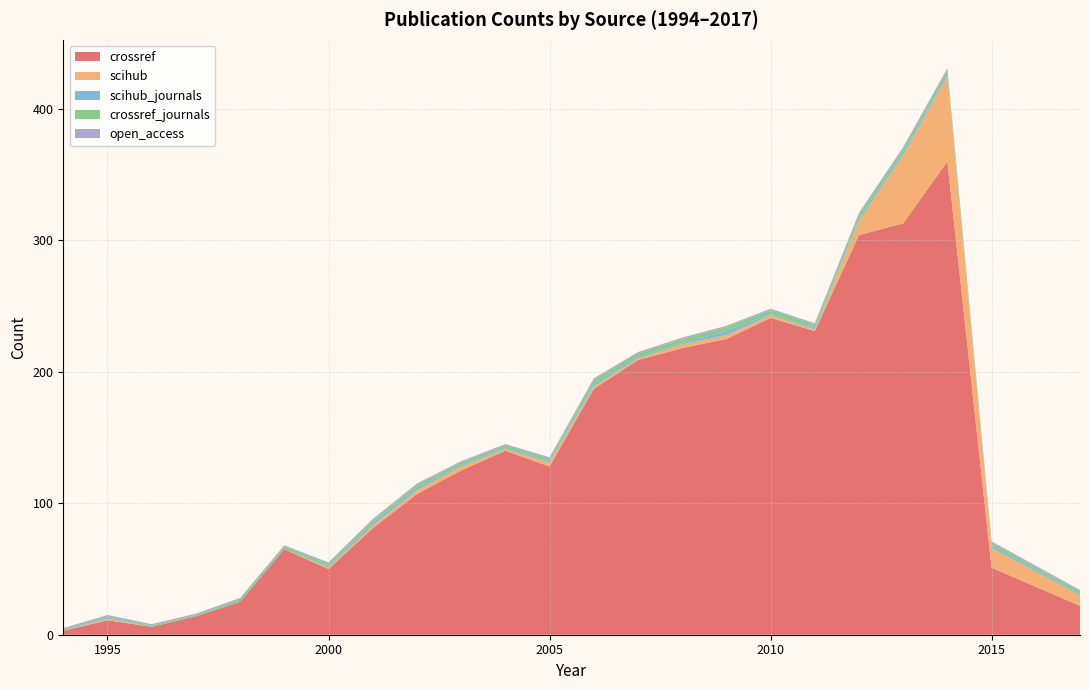

Reading left to right, list all the values displayed in this chart.

crossref: 1994=3	1995=11	1996=6	1997=14	1998=25	1999=65	2000=50	2001=81	2002=107	2003=125	2004=140	2005=128	2006=187	2007=209	2008=218	2009=225	2010=241	2011=231	2012=304	2013=313	2014=360	2015=51	2017=22
scihub: 1994=0	1995=1	1996=0	1997=0	1998=0	1999=0	2000=1	2001=2	2002=3	2003=3	2004=1	2005=3	2006=2	2007=1	2008=3	2009=3	2010=2	2011=1	2012=11	2013=52	2014=65	2015=15	2017=8
scihub_journals: 1994=0	1995=1	1996=0	1997=0	1998=0	1999=0	2000=1	2001=2	2002=2	2003=1	2004=1	2005=1	2006=2	2007=1	2008=1	2009=3	2010=1	2011=1	2012=2	2013=2	2014=2	2015=2	2017=1
crossref_journals: 1994=1	1995=1	1996=1	1997=1	1998=2	1999=2	2000=2	2001=2	2002=2	2003=2	2004=2	2005=2	2006=3	2007=3	2008=3	2009=3	2010=3	2011=3	2012=3	2013=3	2014=3	2015=2	2017=2
open_access: 1994=1	1995=1	1996=1	1997=1	1998=1	1999=1	2000=1	2001=1	2002=1	2003=1	2004=1	2005=1	2006=1	2007=1	2008=1	2009=1	2010=1	2011=1	2012=1	2013=1	2014=1	2015=1	2017=1